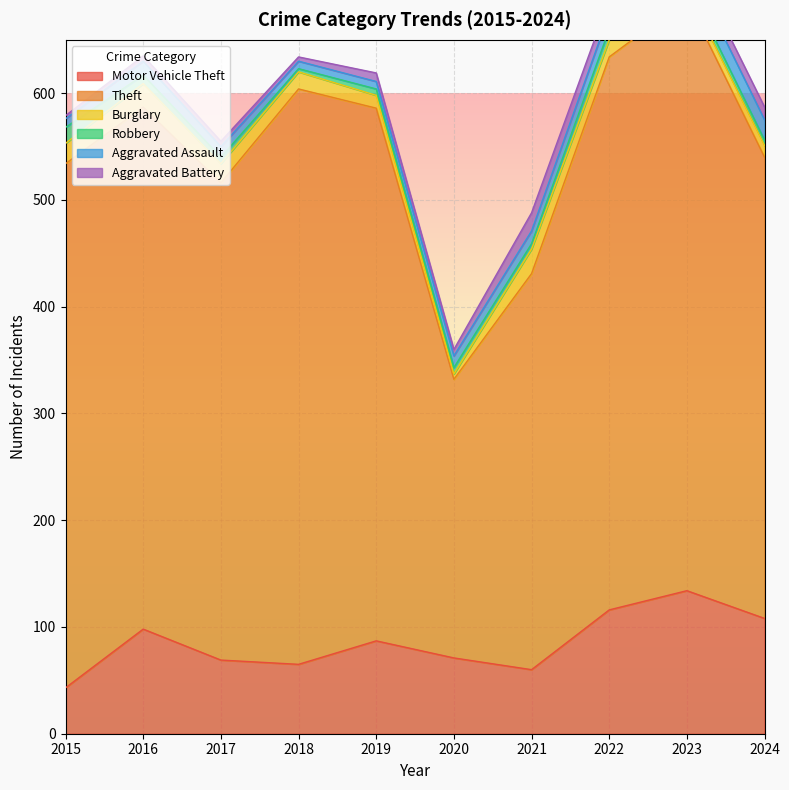

How many data points in Burglary are less than 16?

4